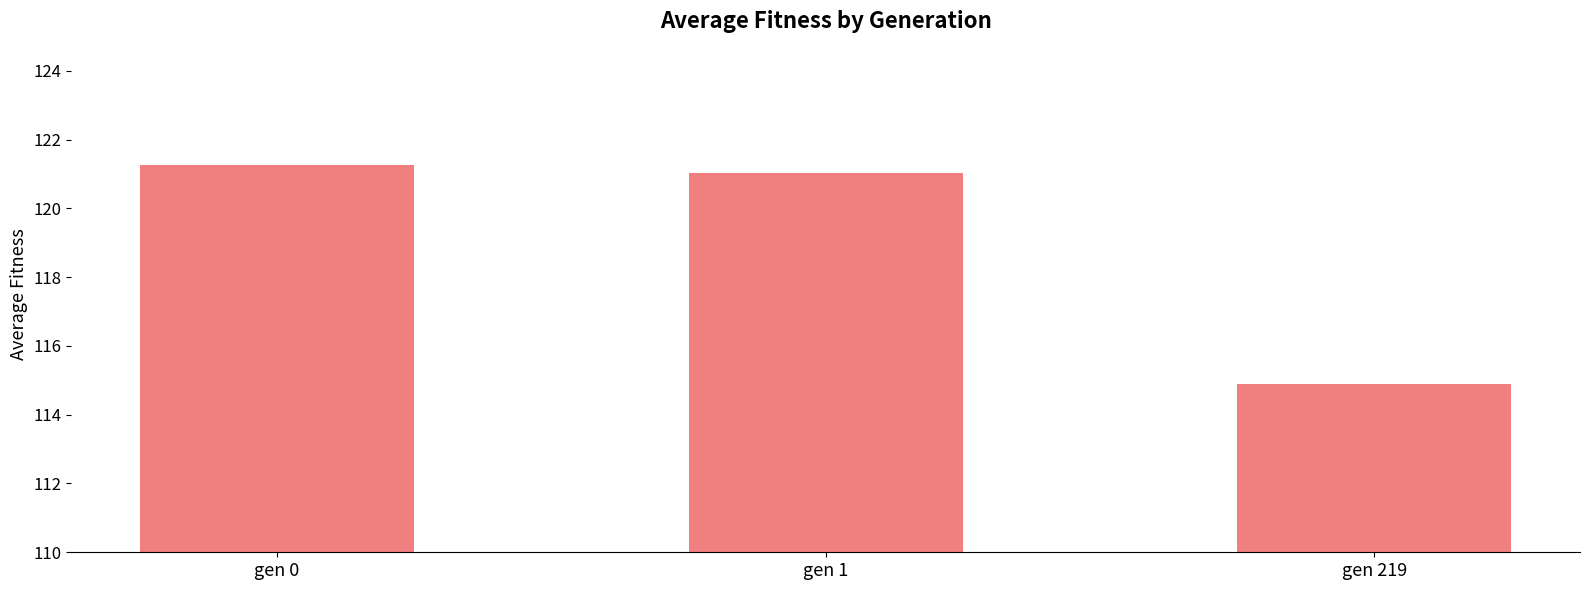

The chart shows a value of 150.1 at gen 219. True or false?

False